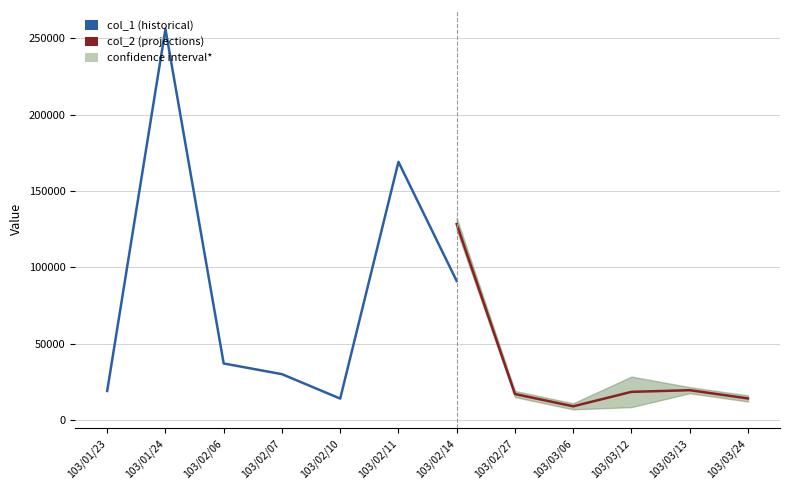

Between 103/01/23 and 103/03/12, which is larger?

103/01/23